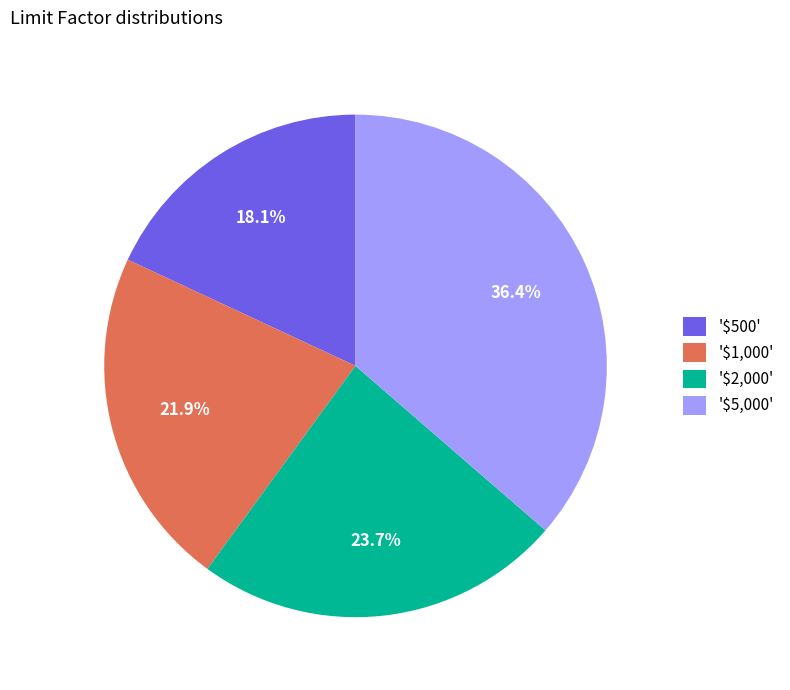

How much of the chart is everything except '$1,000'?

78.1%